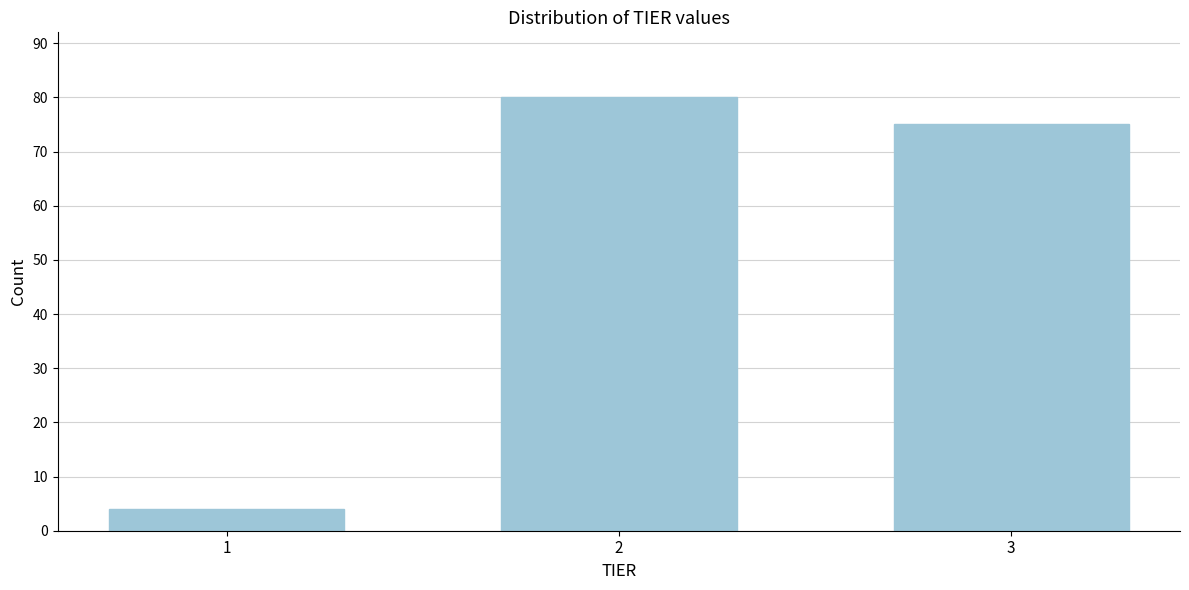

Reading left to right, transcribe all the data shown in this chart.

1=4	2=80	3=75